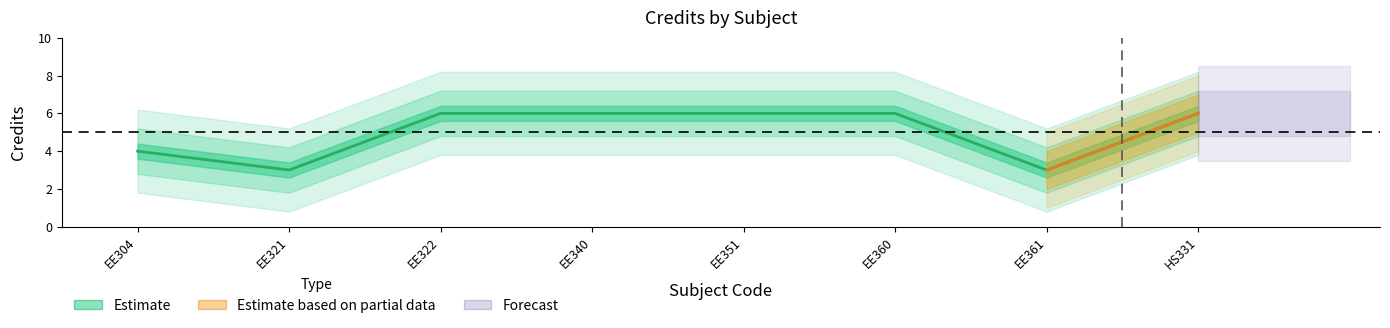

What is the difference between the maximum and minimum values?

3